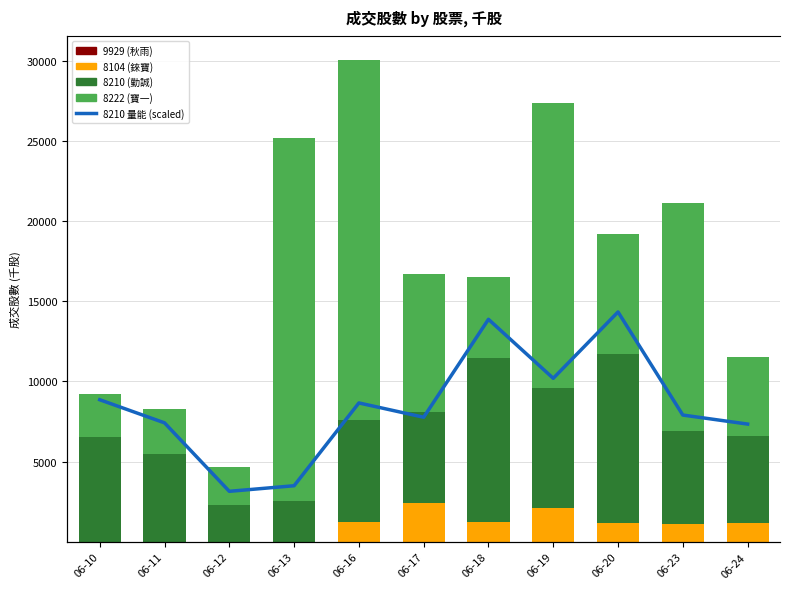

Is it true that 9929 (秋雨) equals 1.2 at 06-10?

False